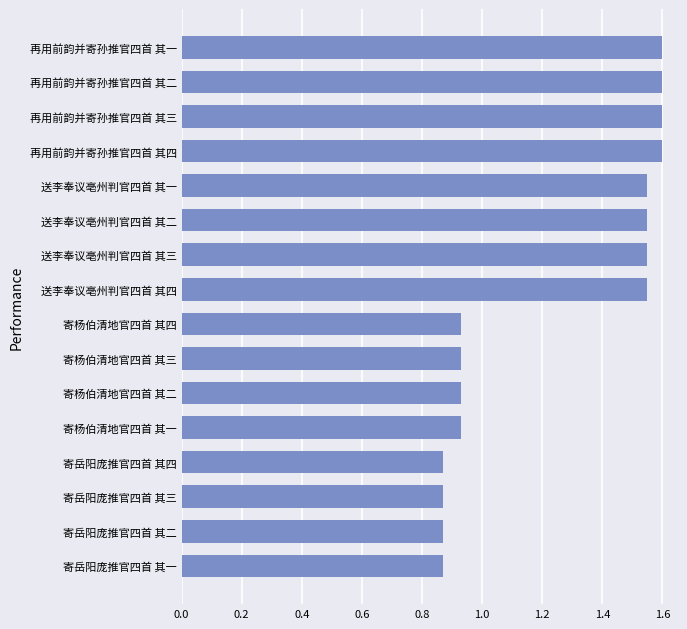

What is the sum of all values?

19.8